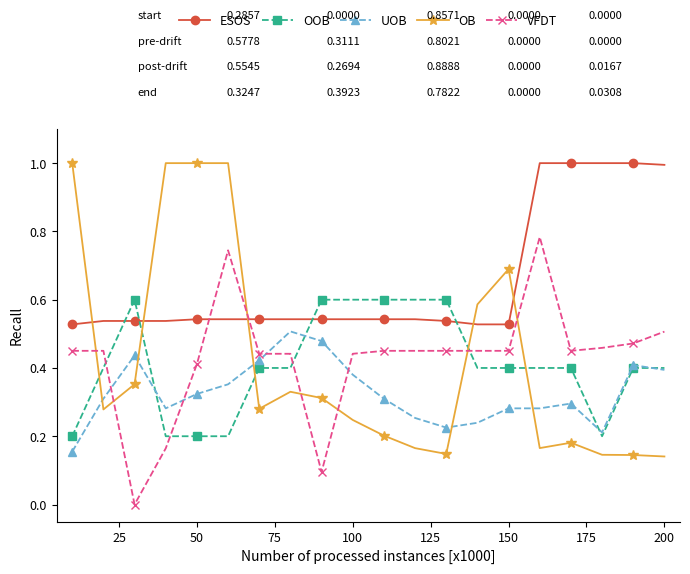

How many intersections are there between VFDT and OOB?

4